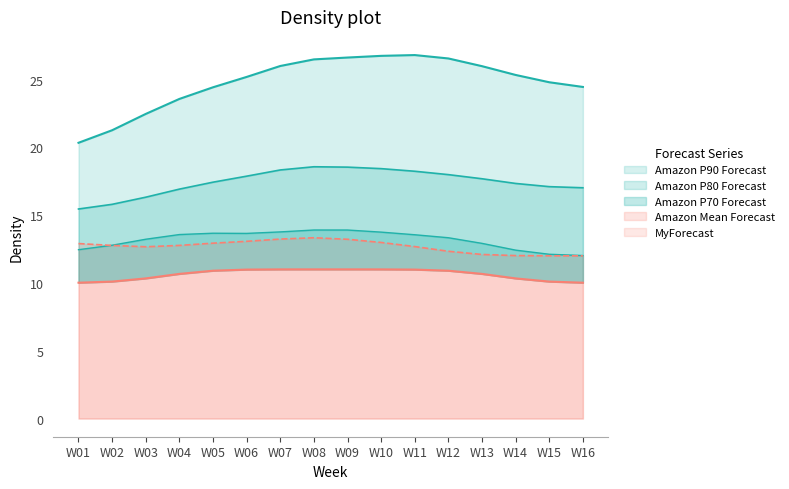

What is the value of the Amazon P80 Forecast point at the 11th from the left?

18